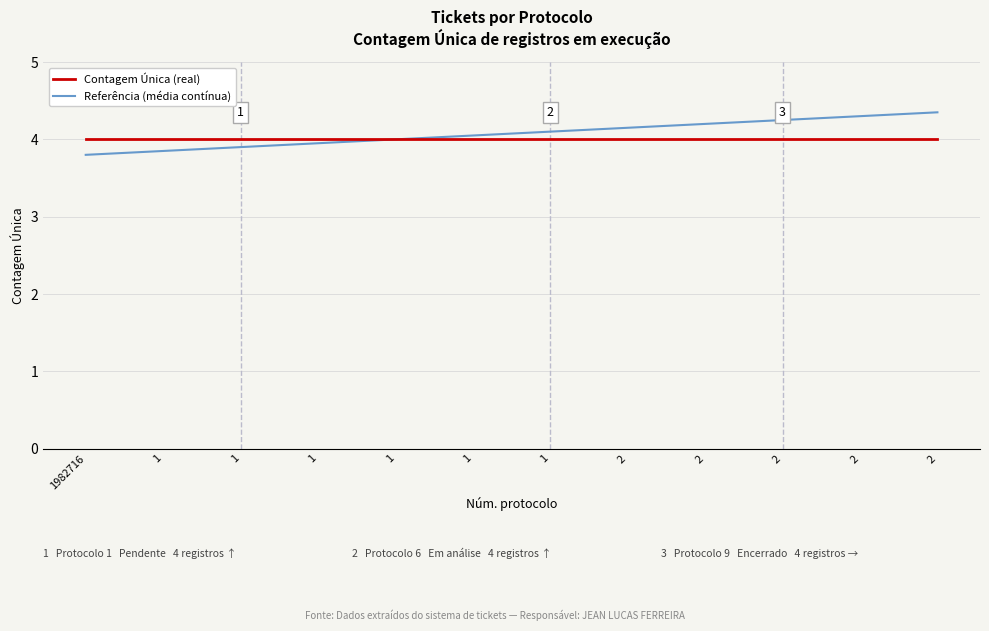

True or false: Referência (média contínua) has a value of 3.9 at 1.

True